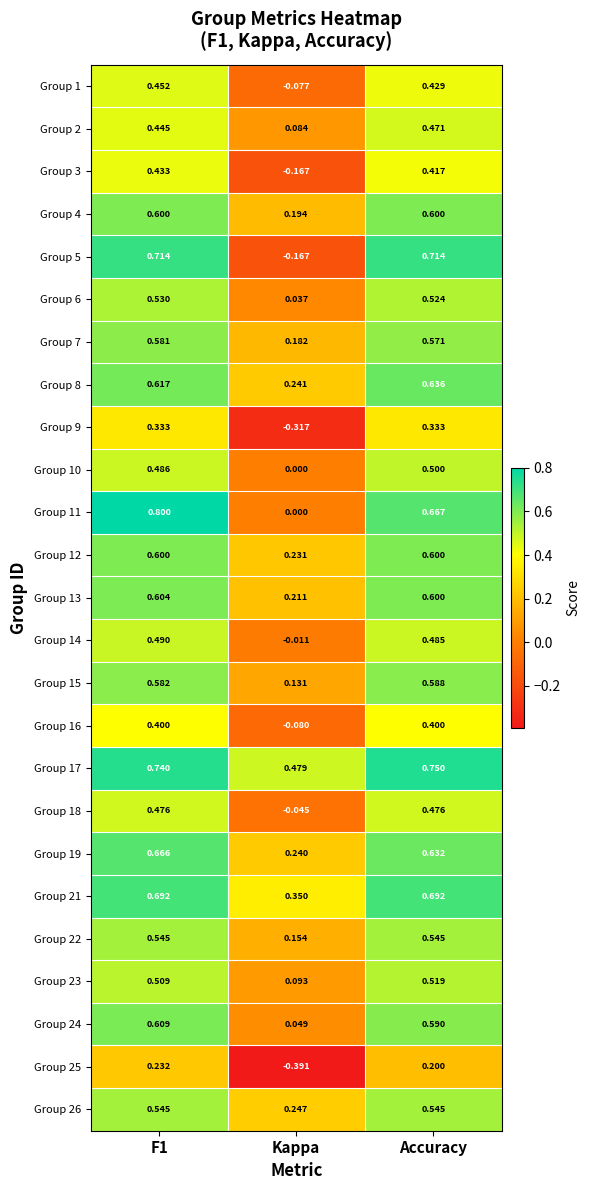

What is the greatest value displayed?

0.8